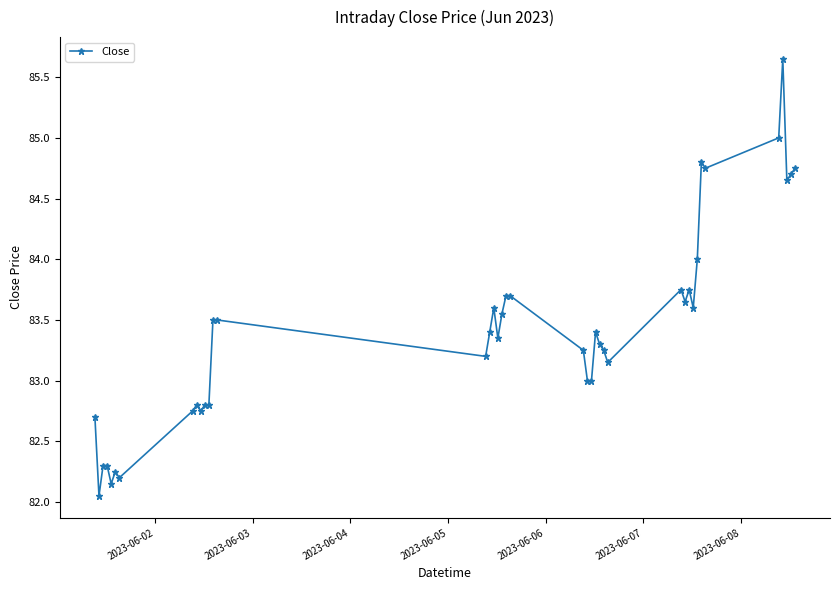

What is the difference between the maximum and minimum values?

3.6